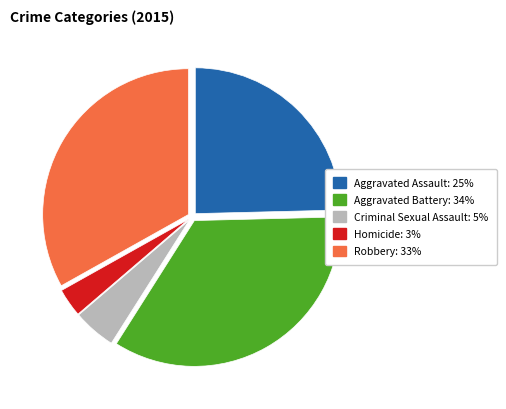

Is the sum of Homicide and Criminal Sexual Assault greater than half?

No